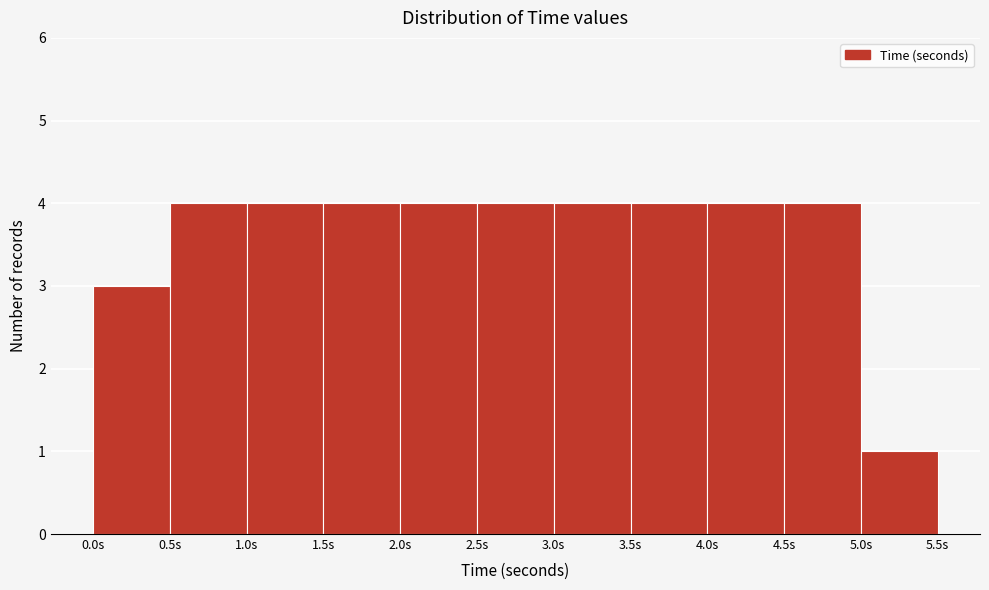

Reading left to right, list every bar in this chart as the range it spans on the x-axis followed by its height. The values are not printed on the chart, so give them approximately, as read against the axis.

0.0 to 0.5: 3
0.5 to 1.0: 4
1.0 to 1.5: 4
1.5 to 2.0: 4
2.0 to 2.5: 4
2.5 to 3.0: 4
3.0 to 3.5: 4
3.5 to 4.0: 4
4.0 to 4.5: 4
4.5 to 5.0: 4
5.0 to 5.5: 1